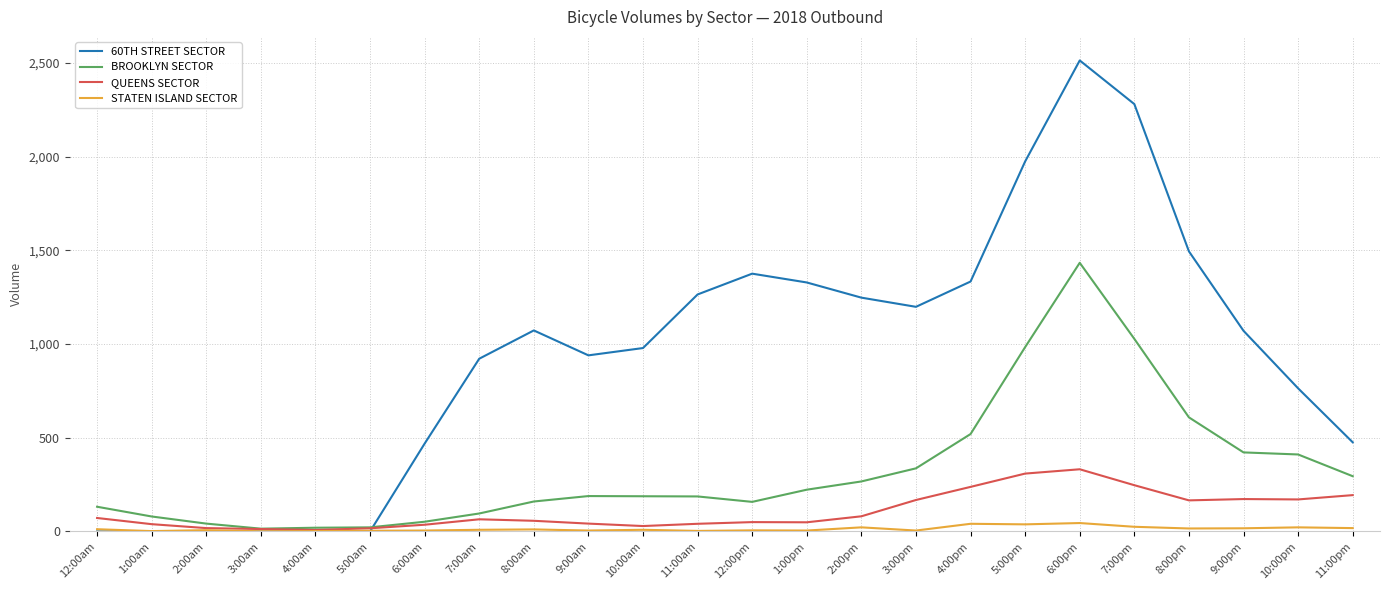

True or false: STATEN ISLAND SECTOR has more than 1 interior local peaks.

True